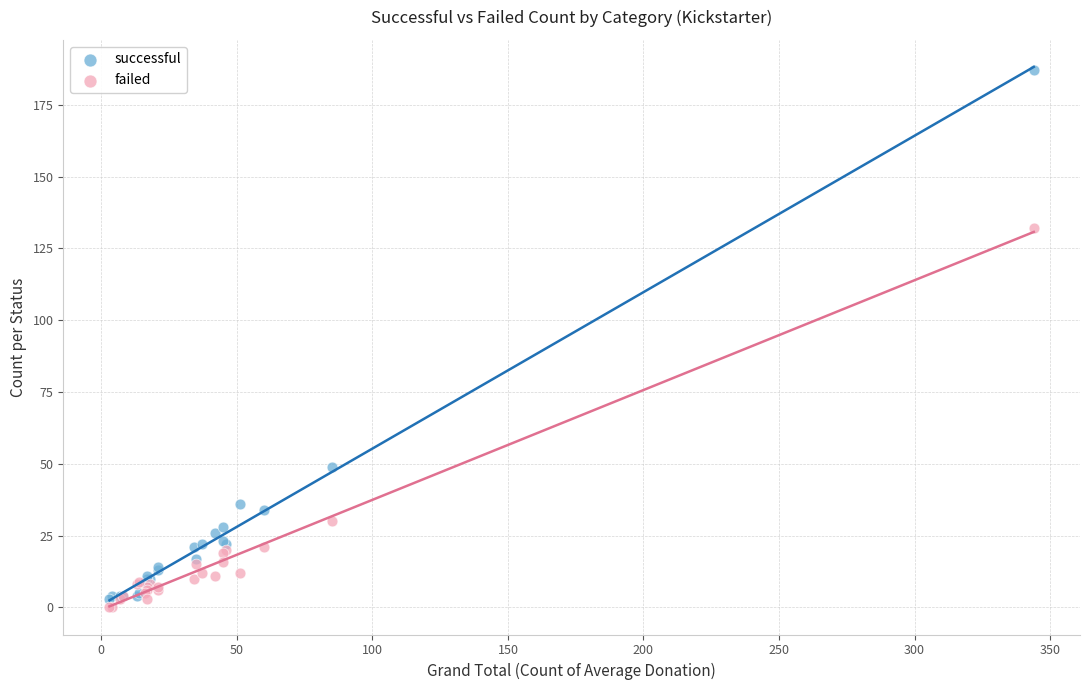

What are all the series names shown in the legend?

successful, failed